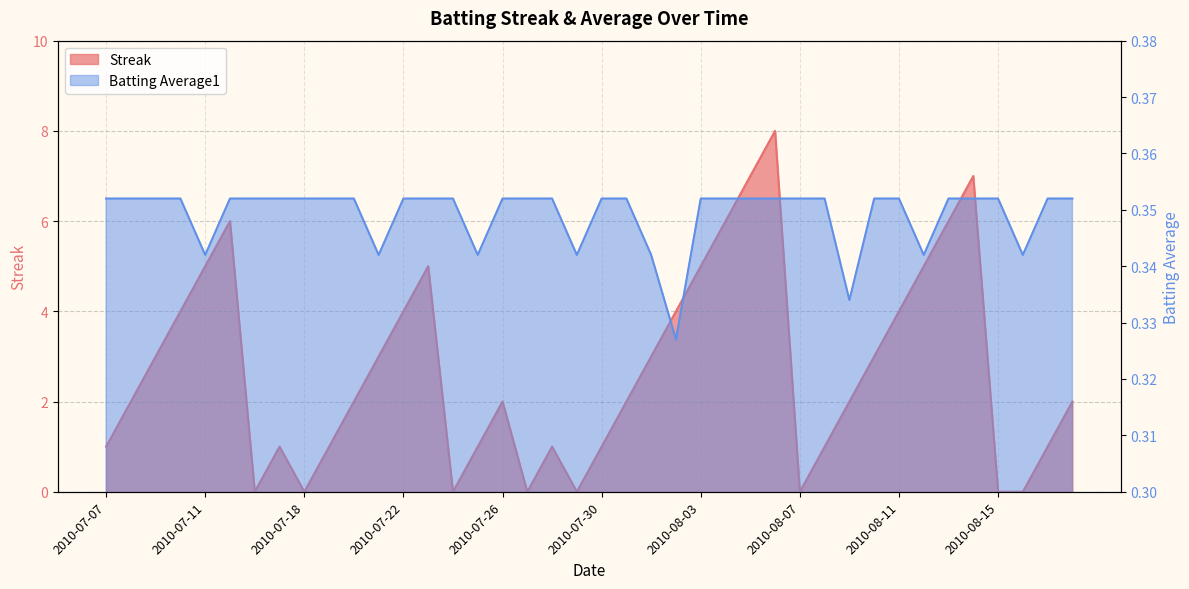

What is the minimum value for Batting Average1?

0.3